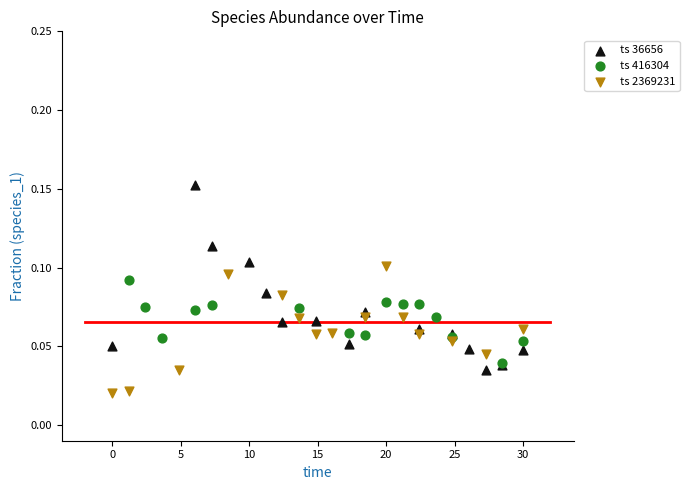

Which series has the widest spread of Y values?

ts 36656